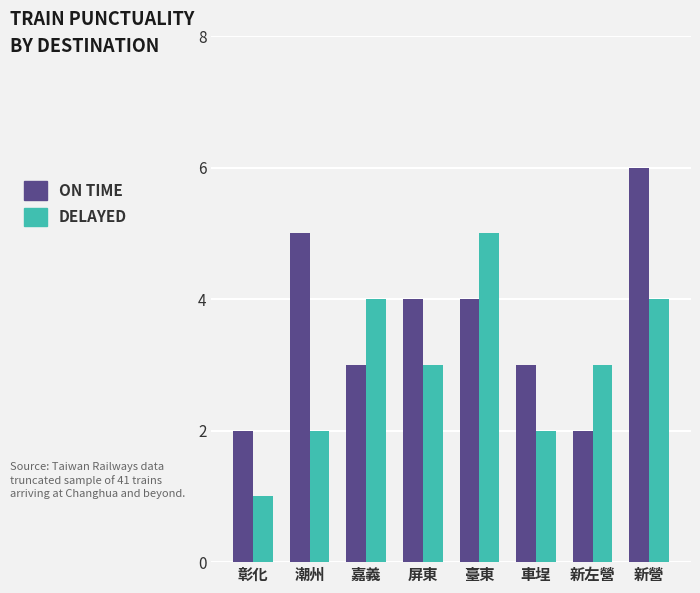

True or false: ON TIME has a value of 2 at 新左營.

True